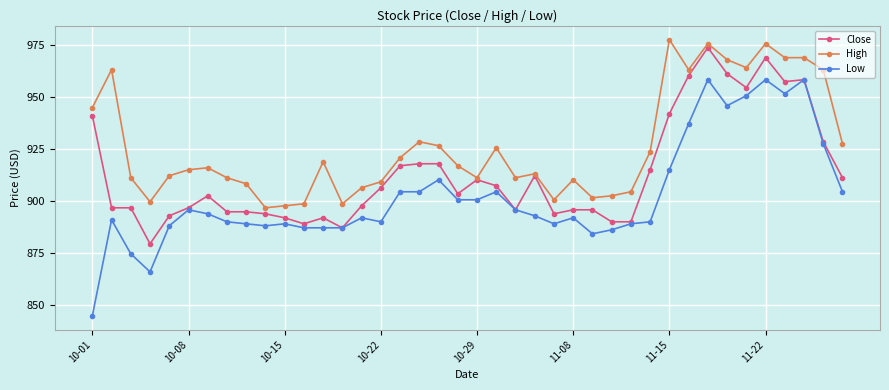

True or false: High has more than 1 points higher than both neighbors.

True